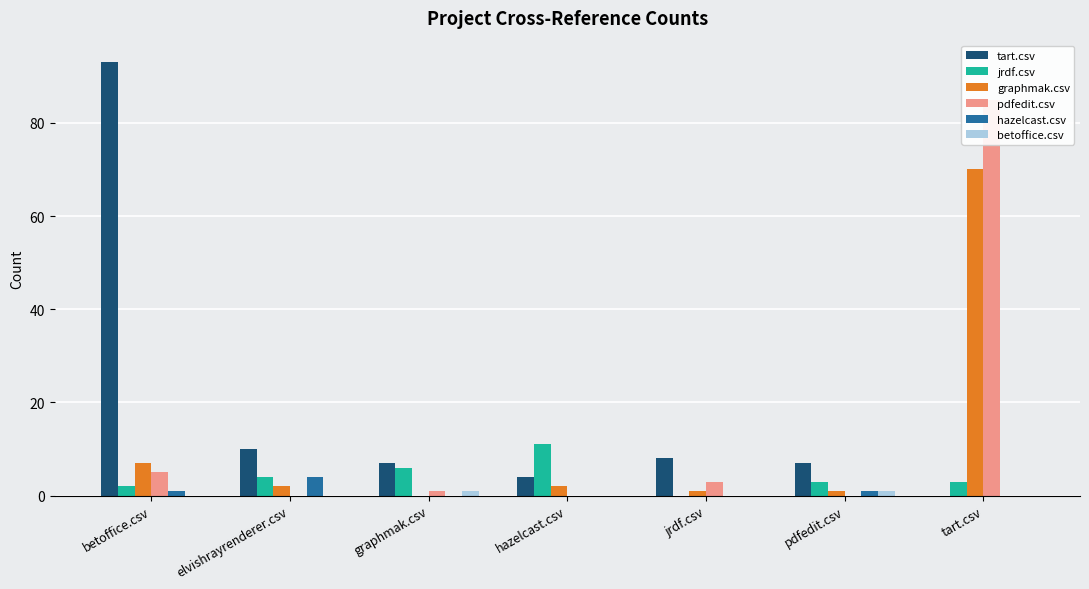

What is the maximum value for graphmak.csv?

70